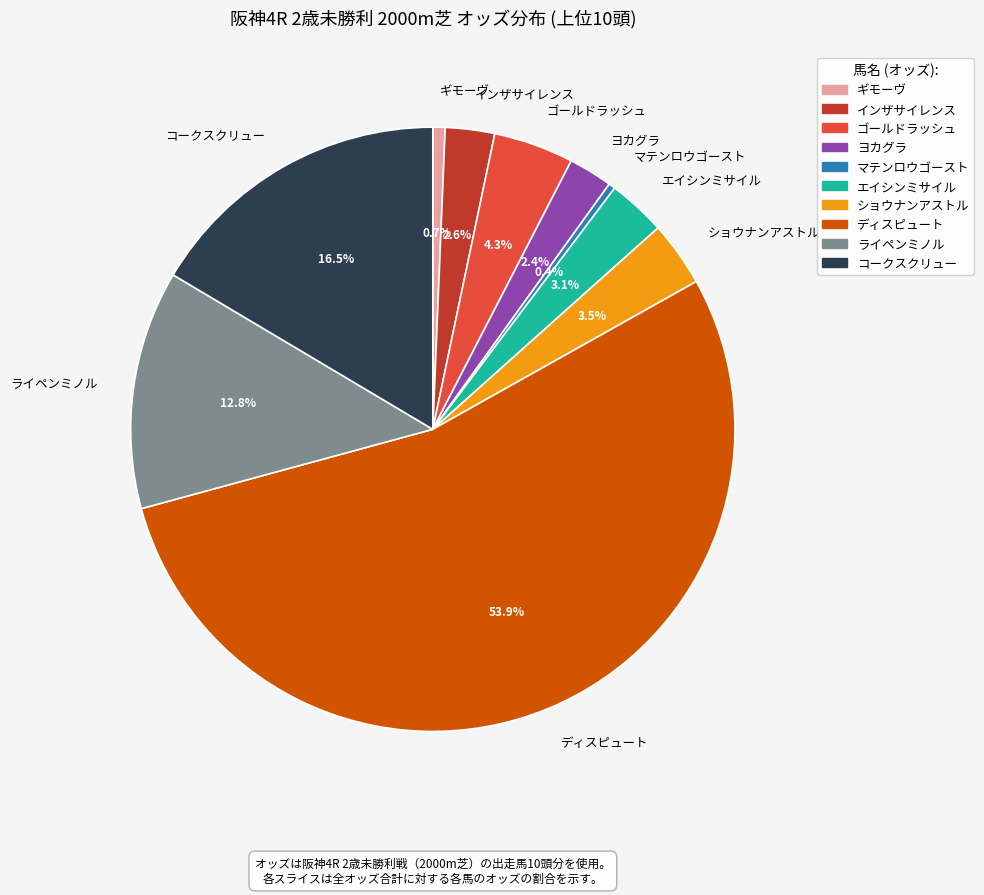

How many slices are in this pie chart?

10